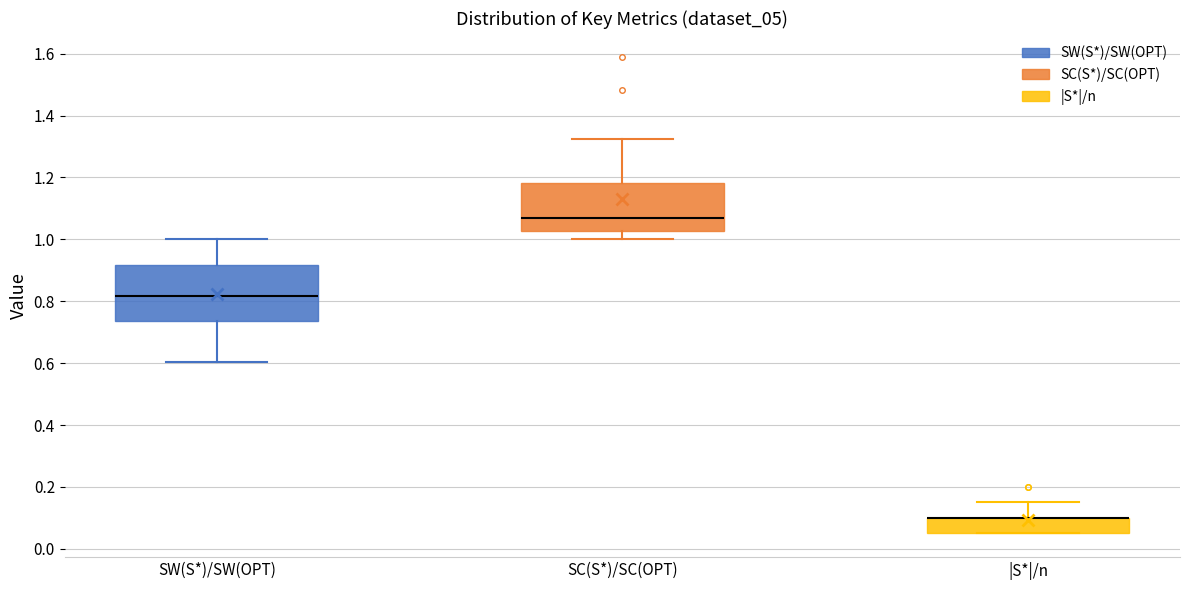

Where does the lower whisker of the box for SW(S*)/SW(OPT) end on the y-axis? The values are not printed on the chart, so give them approximately, as read against the axis.

0.60